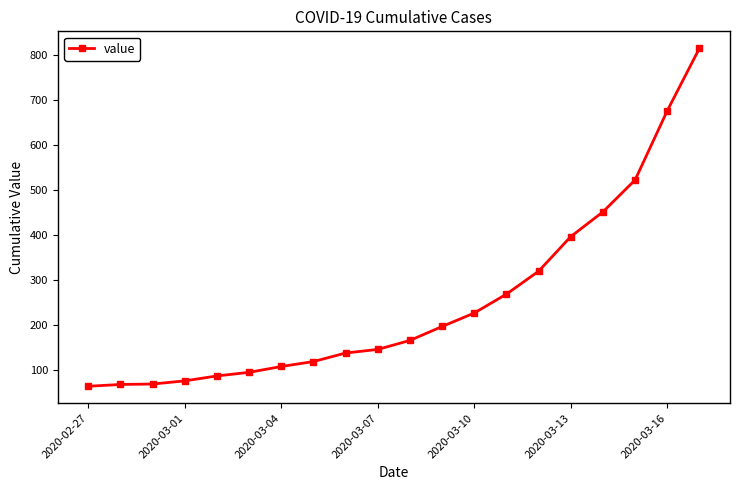

What is the greatest value displayed?

816